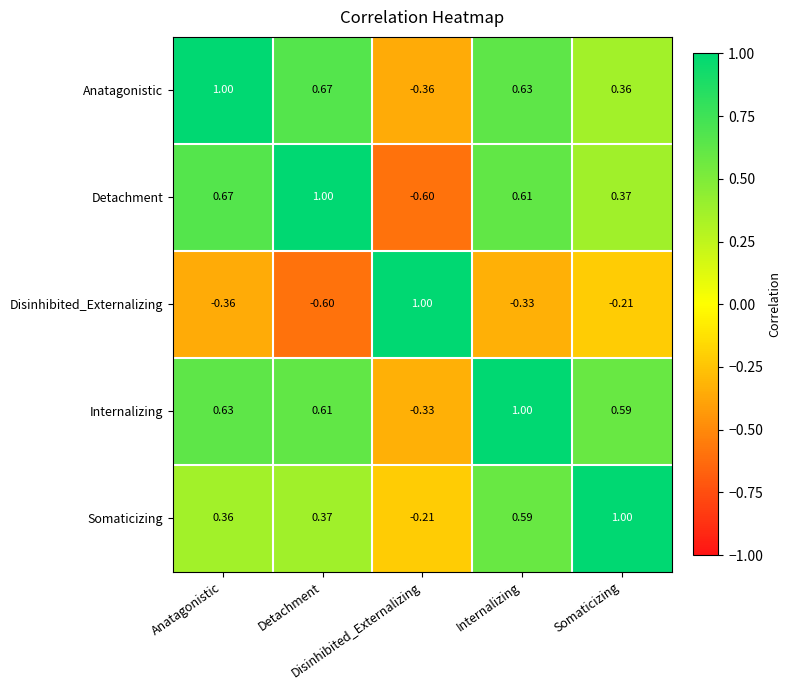

At Anatagonistic, list the series in order from largest to smallest.

Anatagonistic, Detachment, Internalizing, Somaticizing, Disinhibited_Externalizing